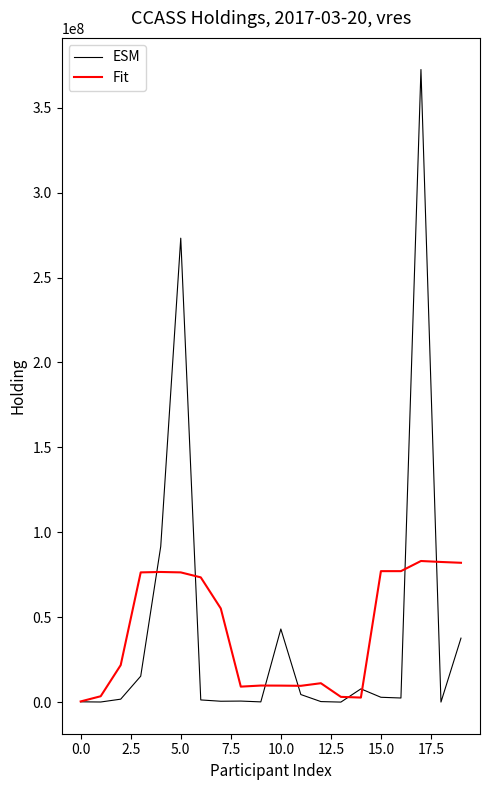

Which series ends up on top after the final intersection of ESM and Fit?

Fit